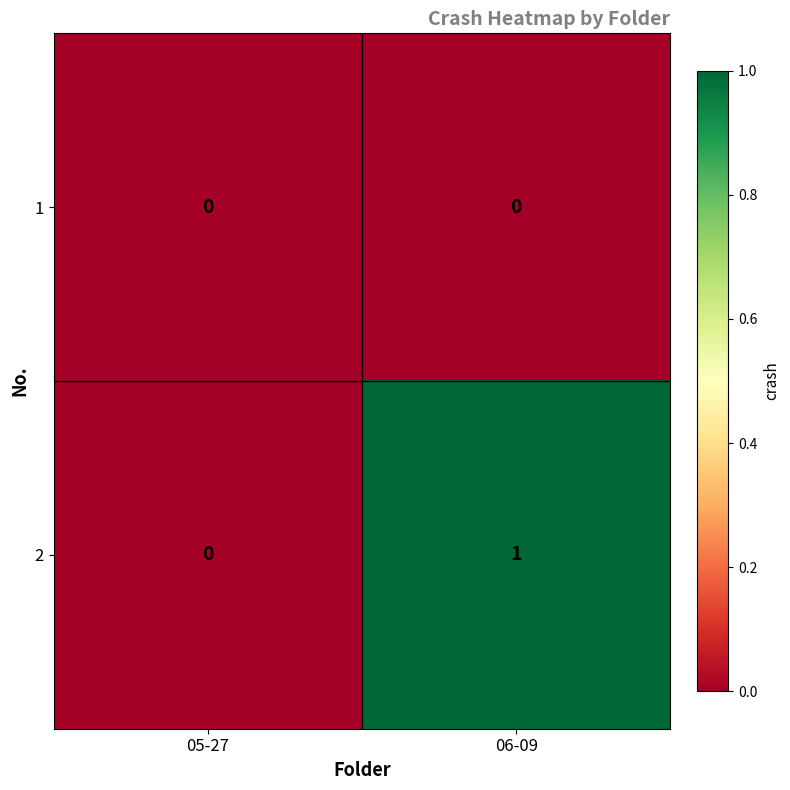

The 2 series shows -1 at 05-27. True or false?

False